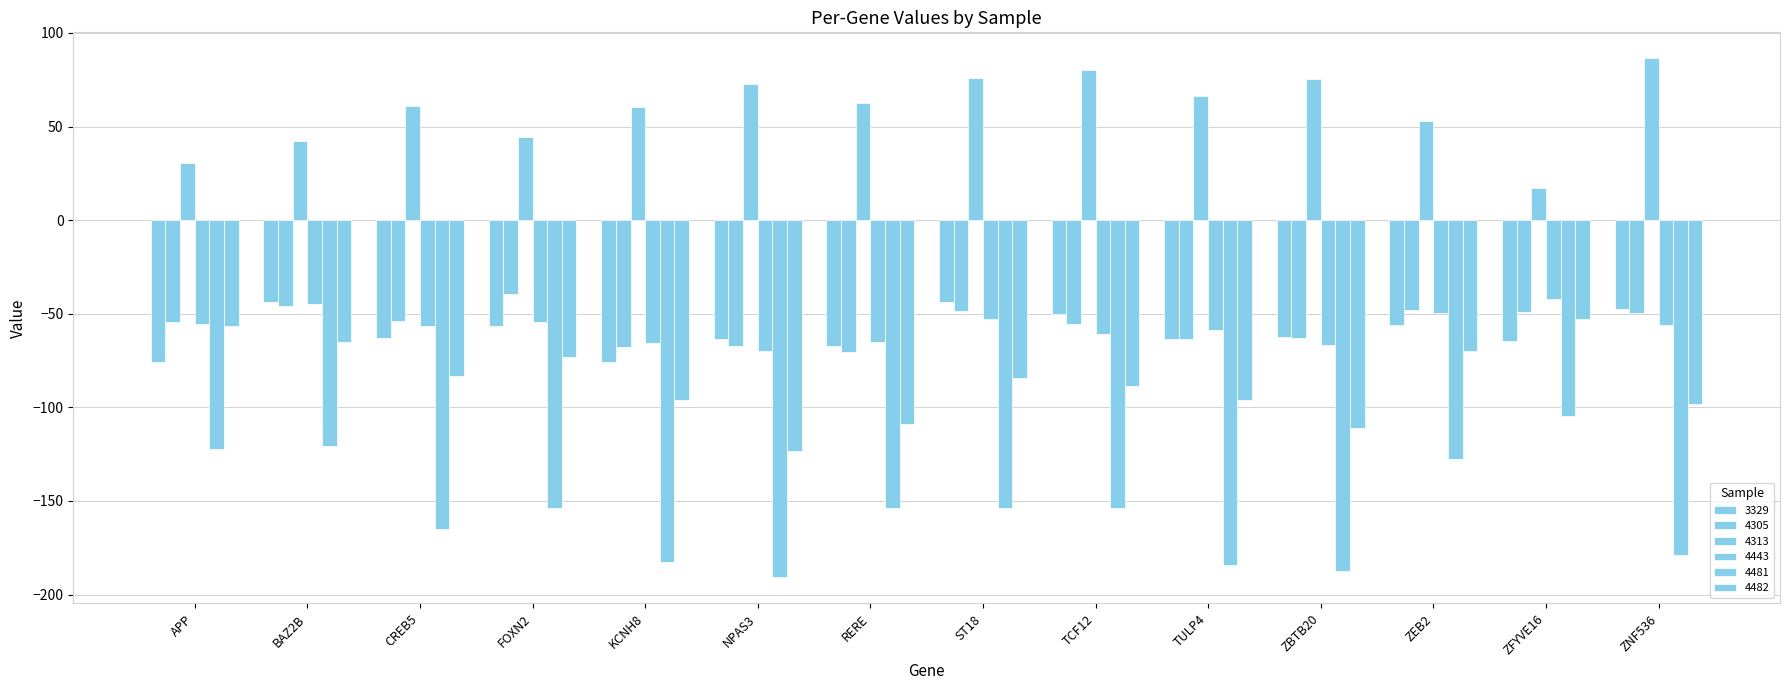

What is the minimum value shown in the chart?

-190.9